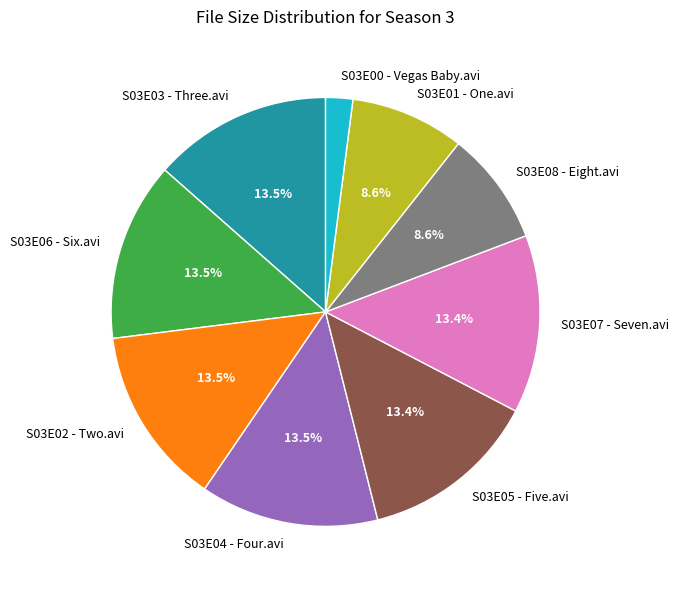

Combined, do S03E04 - Four.avi and S03E03 - Three.avi account for over 50%?

No